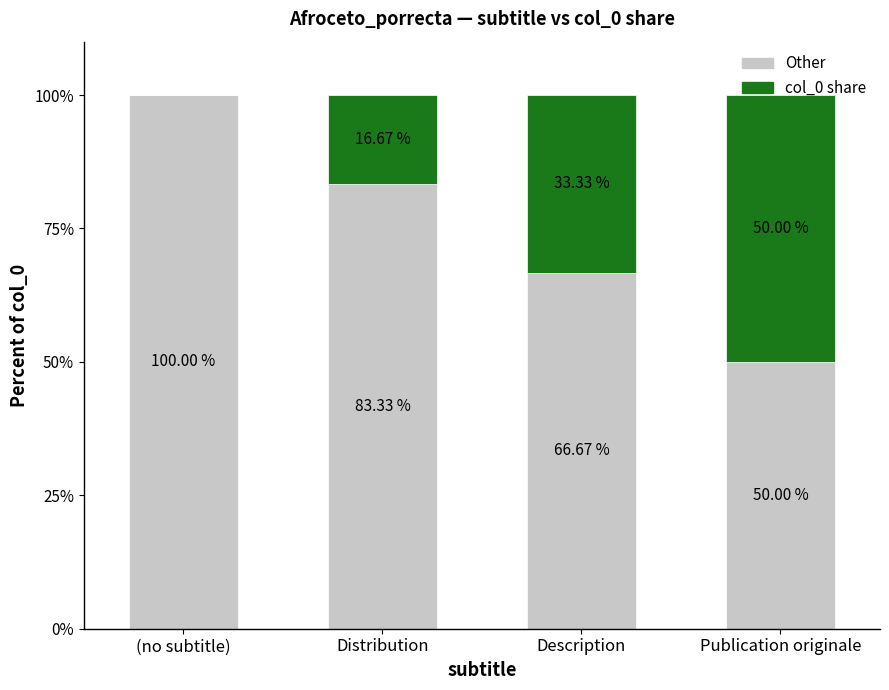

How many data points does each series have?

4